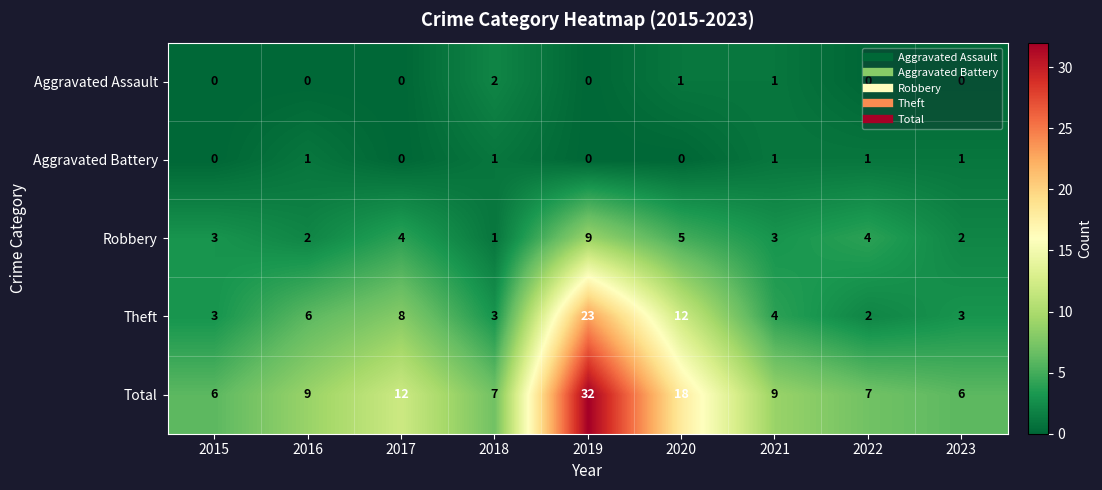

Between 2017 and 2019, which series saw the biggest shift?

Total